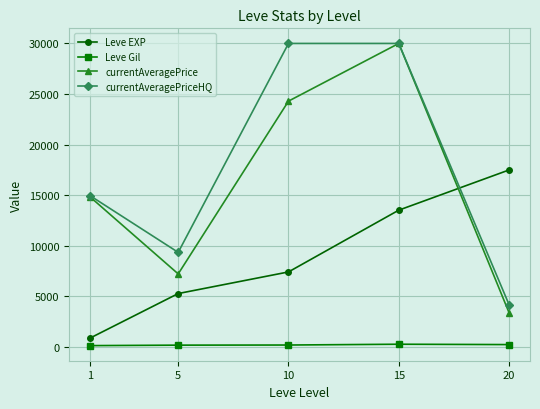

Rank the categories by currentAveragePrice value from lowest to highest.

20, 5, 1, 10, 15